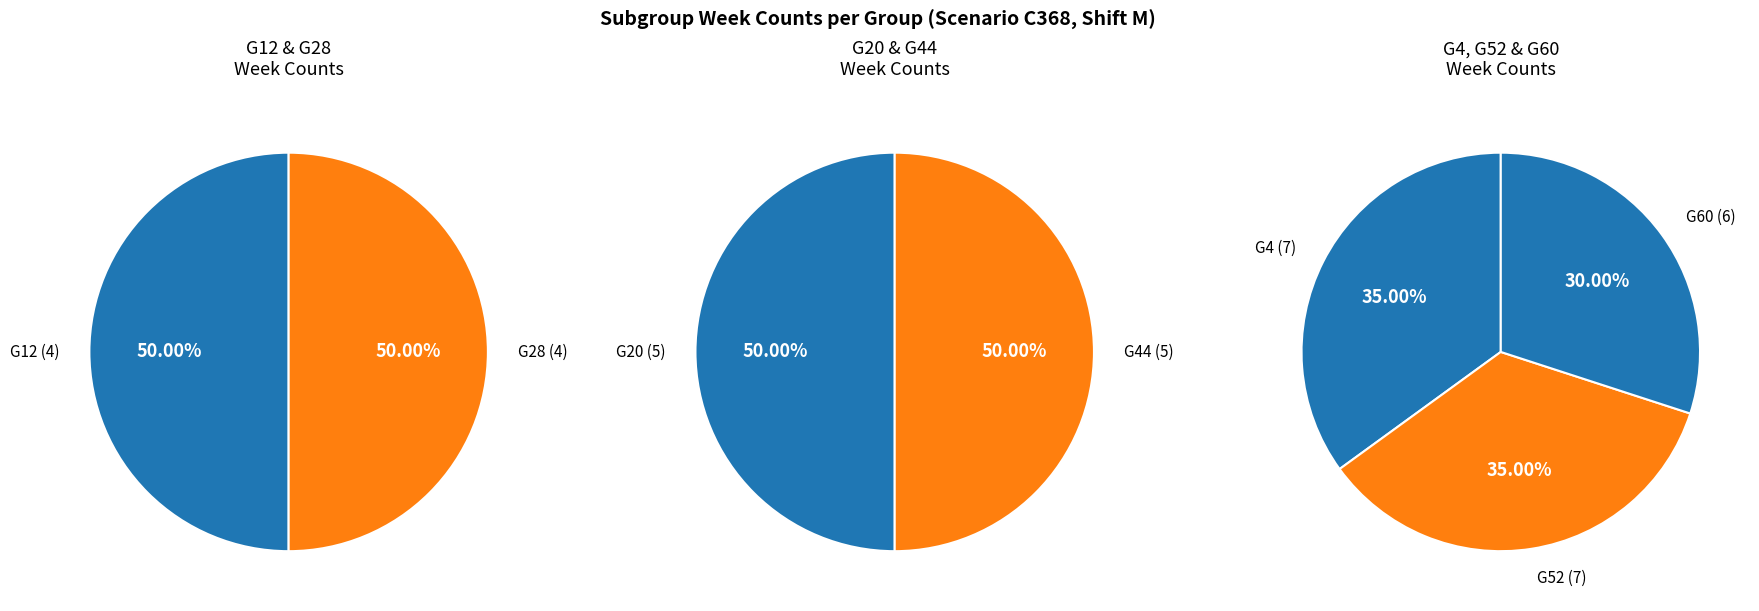

Is there a majority slice in this chart?

No